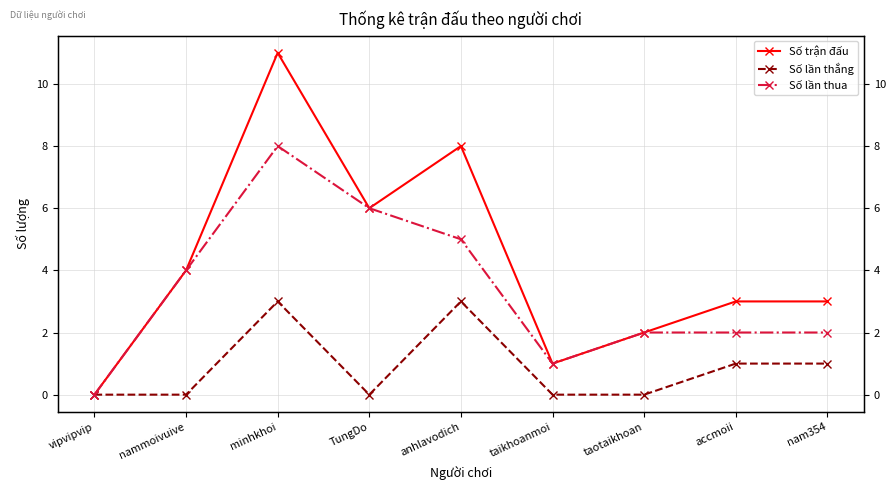

True or false: Số lần thua has a value of 3 at anhlavodich.

False